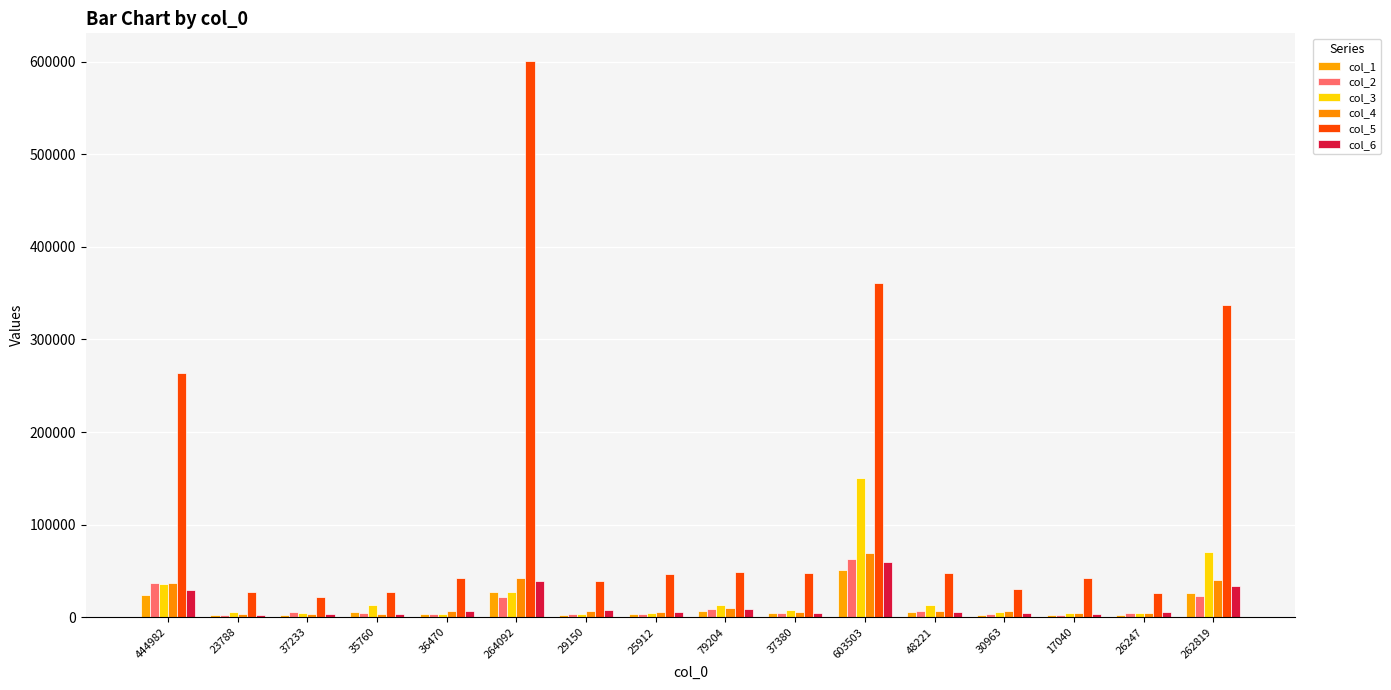

At which category is the sum across all series the highest?

264092